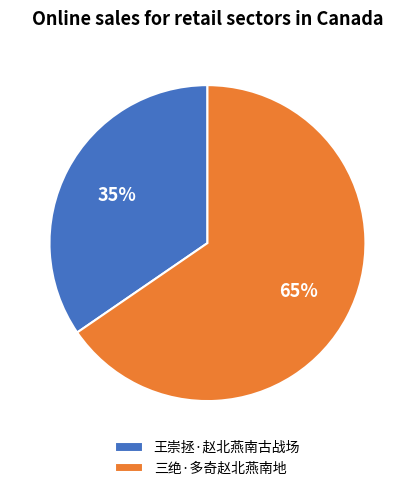

The 王崇拯·赵北燕南古战场 slice represents 46% of the pie. True or false?

False